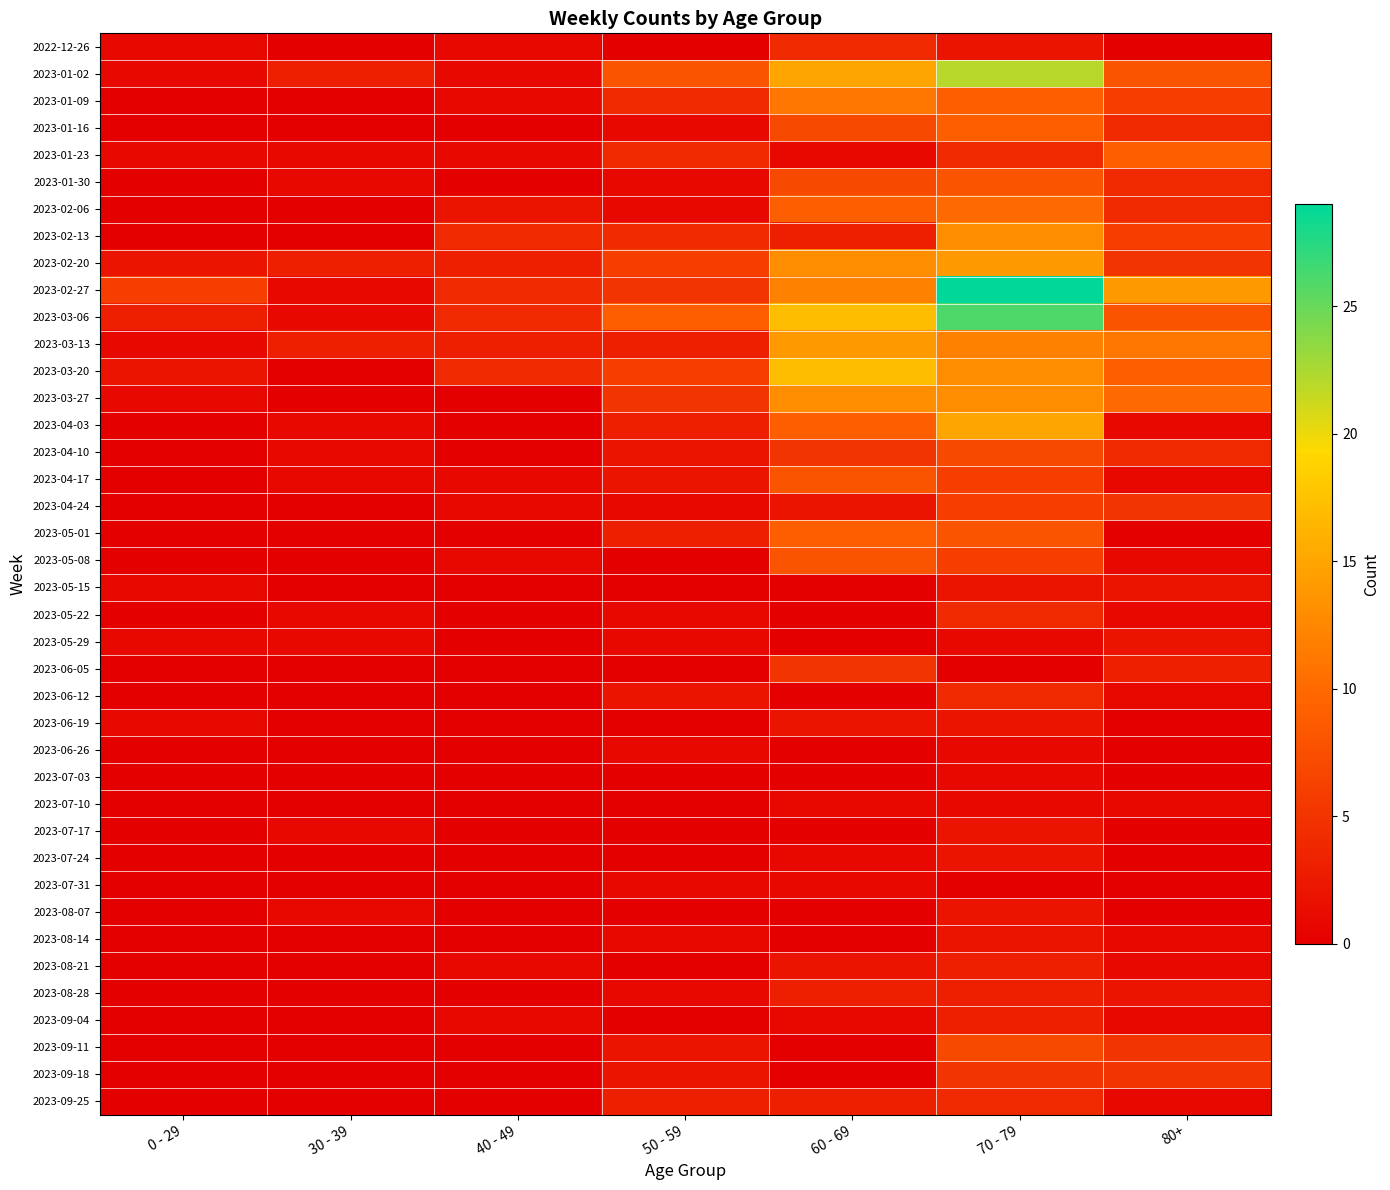

How many series are shown in this chart?

40